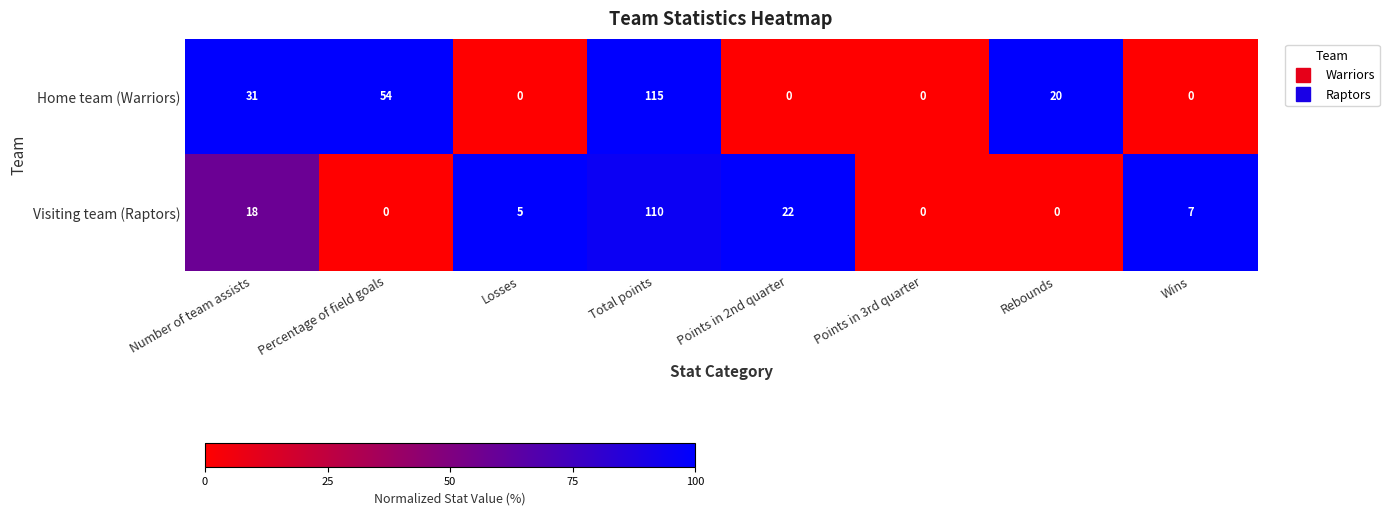

What is the sum of the Visiting team (Raptors) values at Points in 3rd quarter and Total points?

110